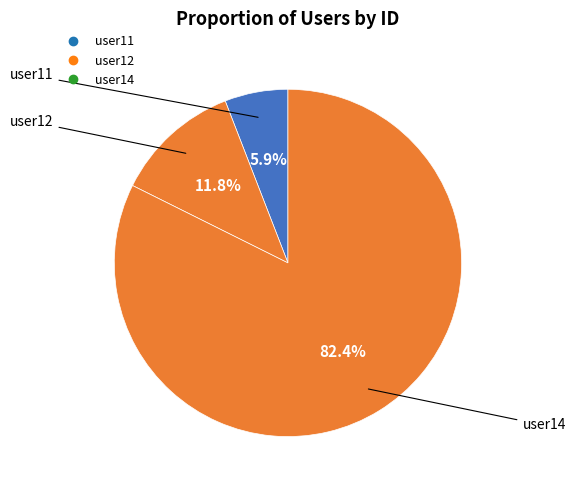

How many slices are in this pie chart?

3